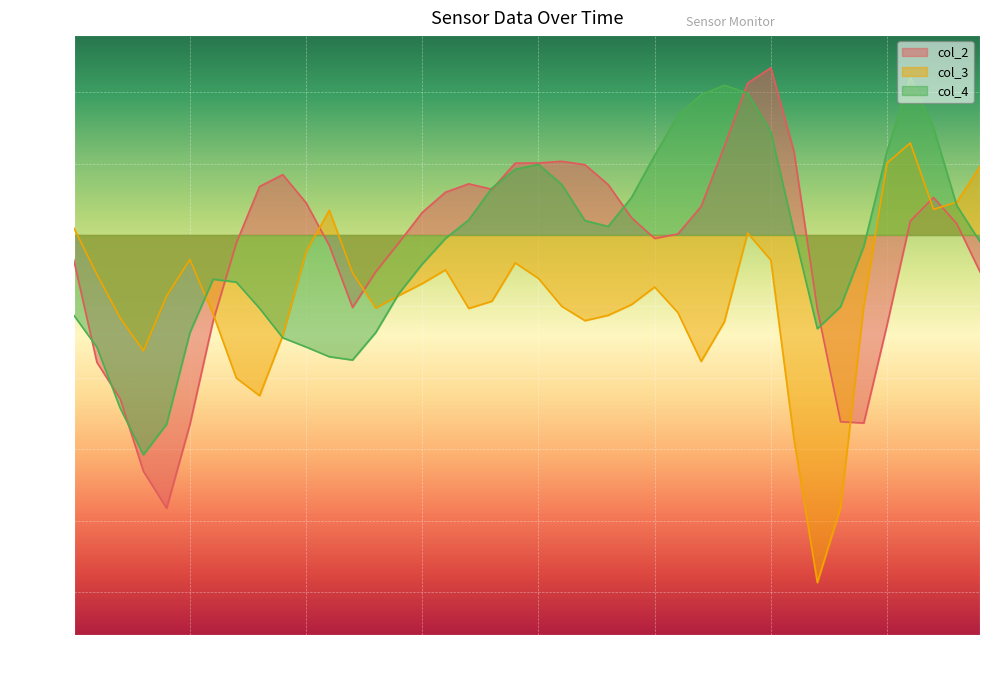

Reading left to right, what are all the values shown in this chart?

col_2: -0.1	-0.4	-0.6	-0.8	-1.0	-0.7	-0.3	-0.0	0.2	0.2	0.1	-0.0	-0.3	-0.1	-0.0	0.1	0.1	0.2	0.2	0.3	0.3	0.3	0.2	0.2	0.1	-0.0	0.0	0.1	0.3	0.5	0.6	0.3	-0.3	-0.7	-0.7	-0.3	0.0	0.1	0.0	-0.1
col_3: 0.0	-0.1	-0.3	-0.4	-0.2	-0.1	-0.3	-0.5	-0.6	-0.4	-0.1	0.1	-0.1	-0.3	-0.2	-0.2	-0.1	-0.3	-0.2	-0.1	-0.2	-0.2	-0.3	-0.3	-0.2	-0.2	-0.3	-0.4	-0.3	0.0	-0.1	-0.7	-1.2	-1.0	-0.2	0.3	0.3	0.1	0.1	0.2
col_4: -0.3	-0.4	-0.6	-0.8	-0.7	-0.3	-0.2	-0.2	-0.3	-0.4	-0.4	-0.4	-0.4	-0.3	-0.2	-0.1	-0.0	0.1	0.2	0.2	0.2	0.2	0.1	0.0	0.1	0.3	0.4	0.5	0.5	0.5	0.4	0.0	-0.3	-0.3	-0.0	0.3	0.6	0.4	0.1	-0.0